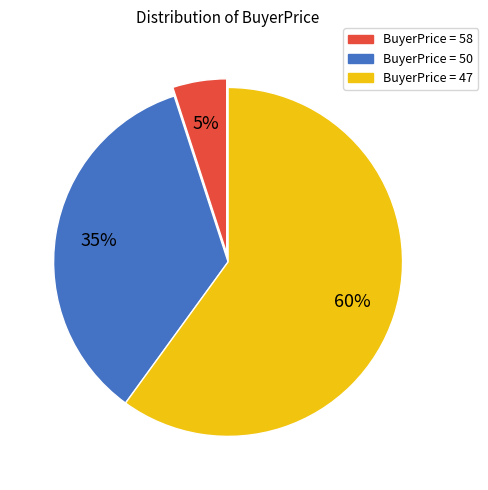

To the nearest percent, what percentage of the pie is BuyerPrice = 58?

5%